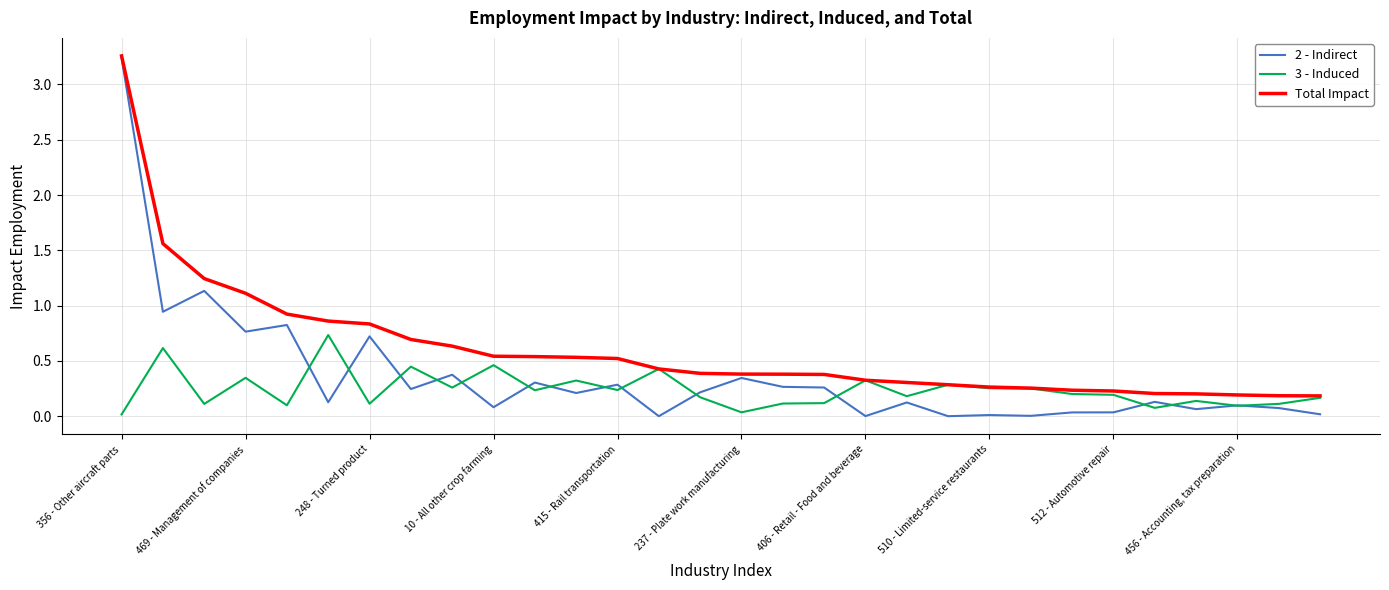

How many lines are shown in the chart?

3